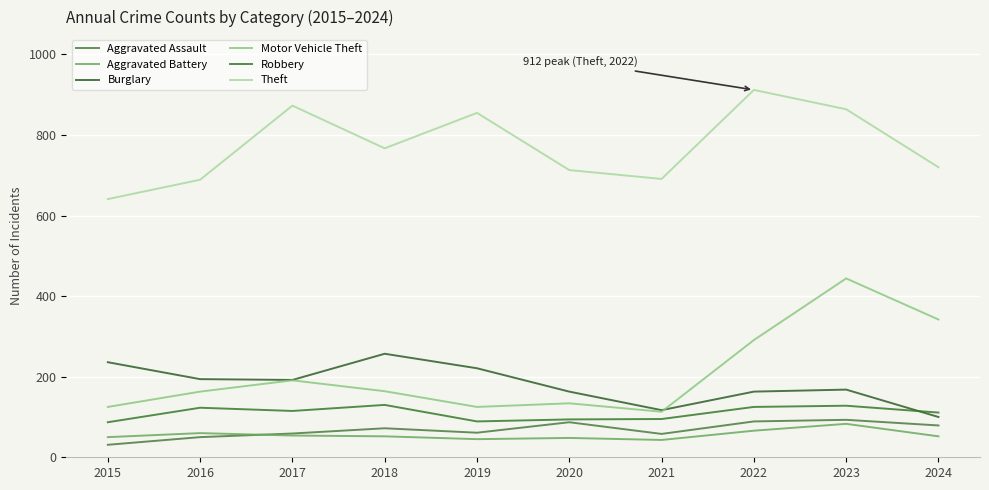

Is this an area chart (filled region under the line)?

No